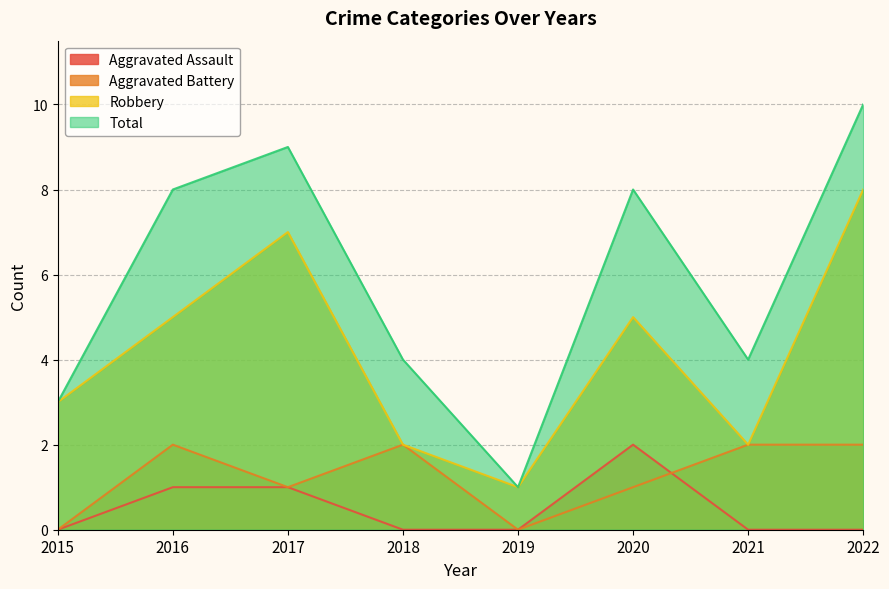

List the series in order of their peak value, highest first.

Total, Robbery, Aggravated Assault, Aggravated Battery